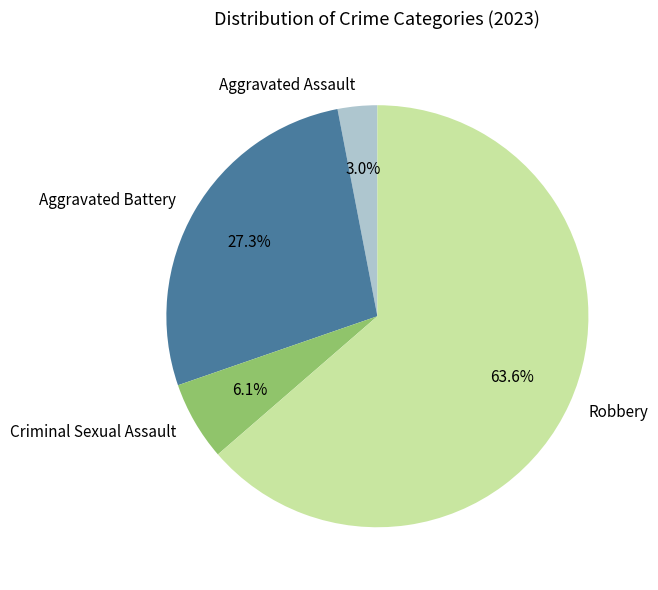

What is the largest slice in the pie chart?

Robbery